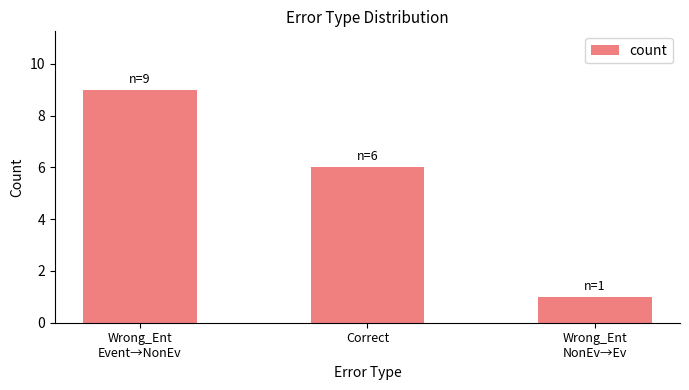

Which has a higher value, Wrong_Ent
Event→NonEv or Wrong_Ent
NonEv→Ev?

Wrong_Ent
Event→NonEv